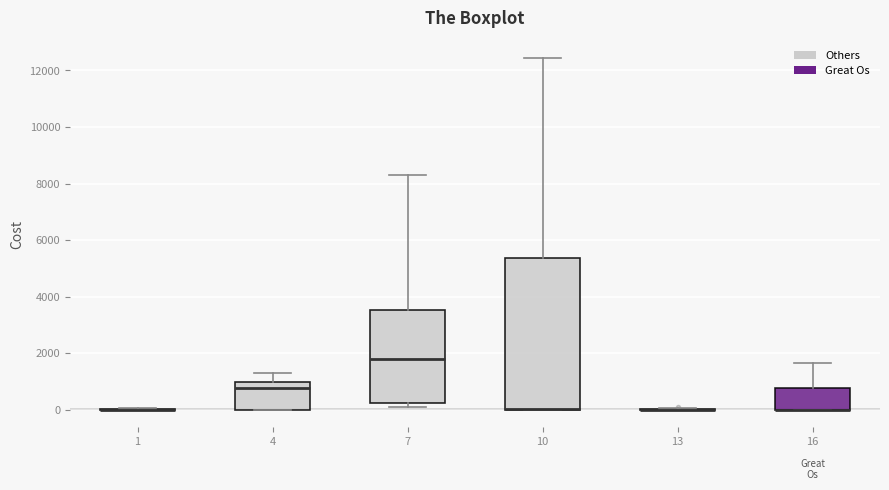

Which box is the tallest, from its lower edge to its upper edge?

10